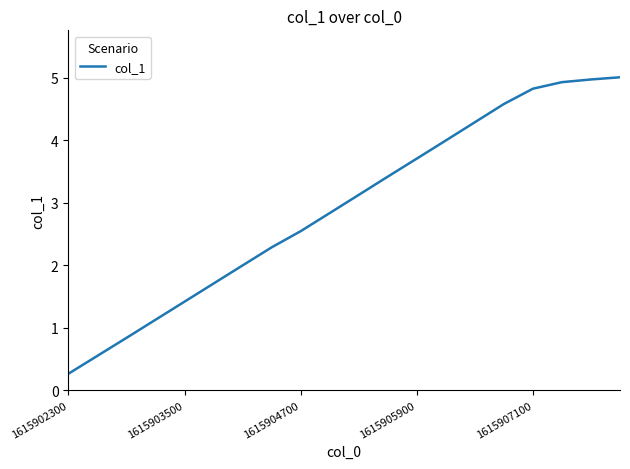

What is the difference between the maximum and minimum values?

4.7